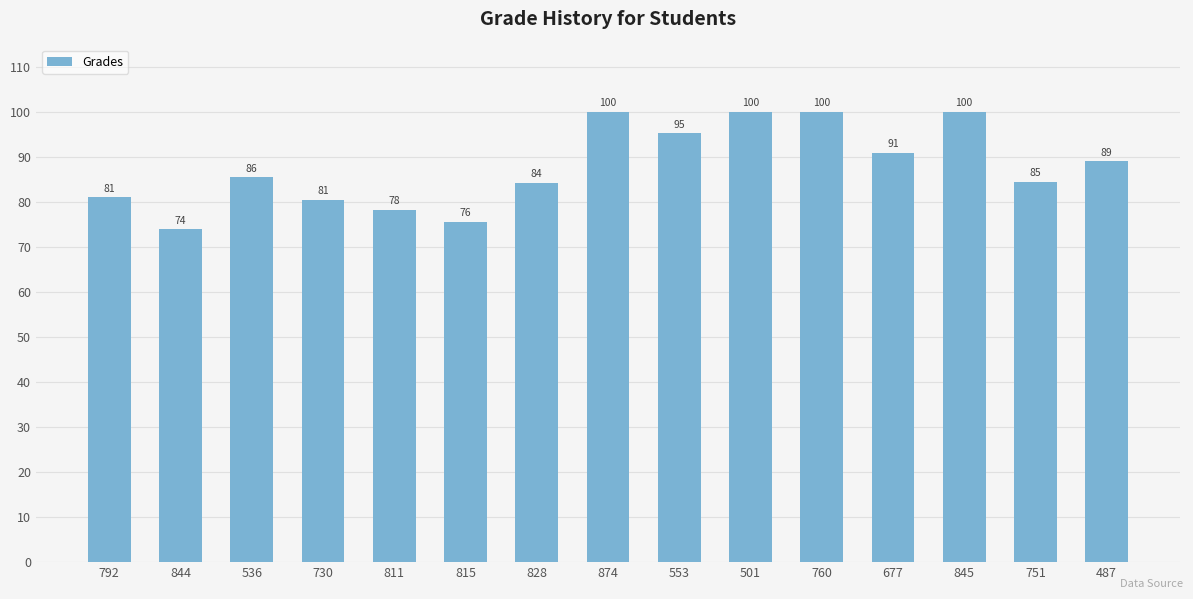

What is the maximum value shown in the chart?

100.0